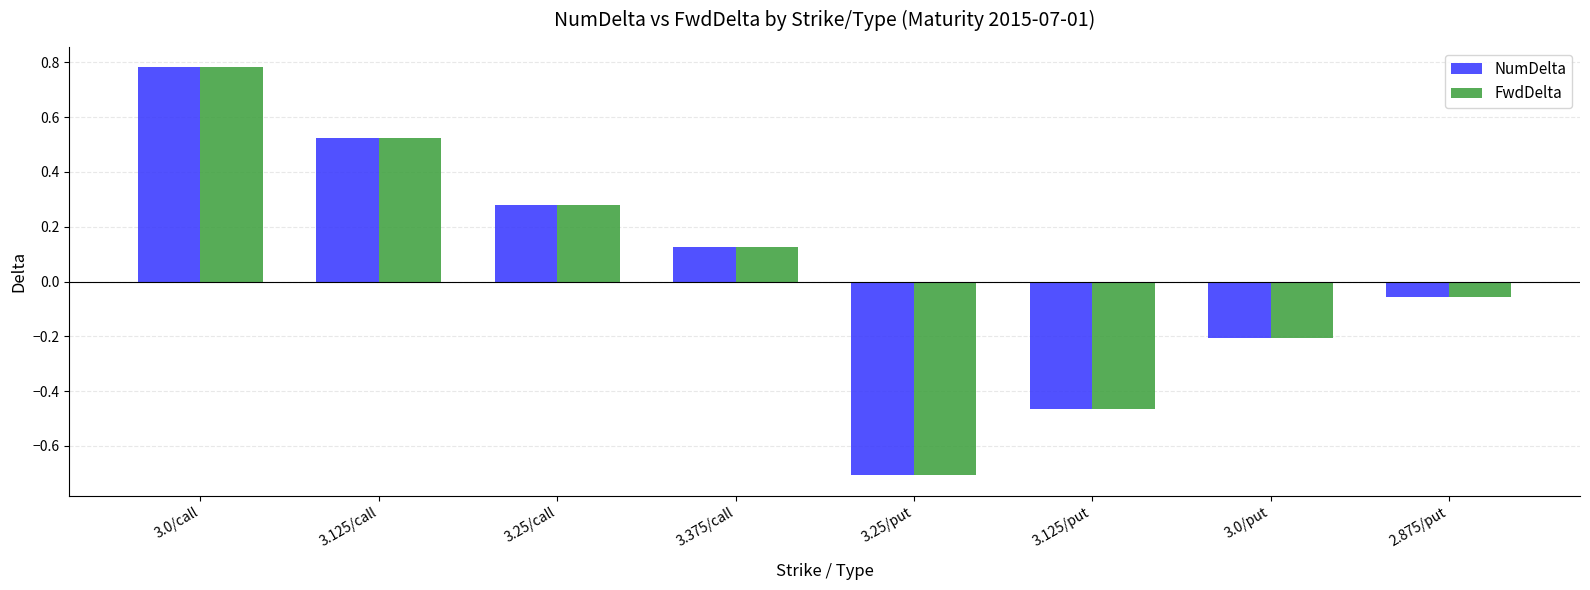

At which label does NumDelta reach its minimum?

3.25/put